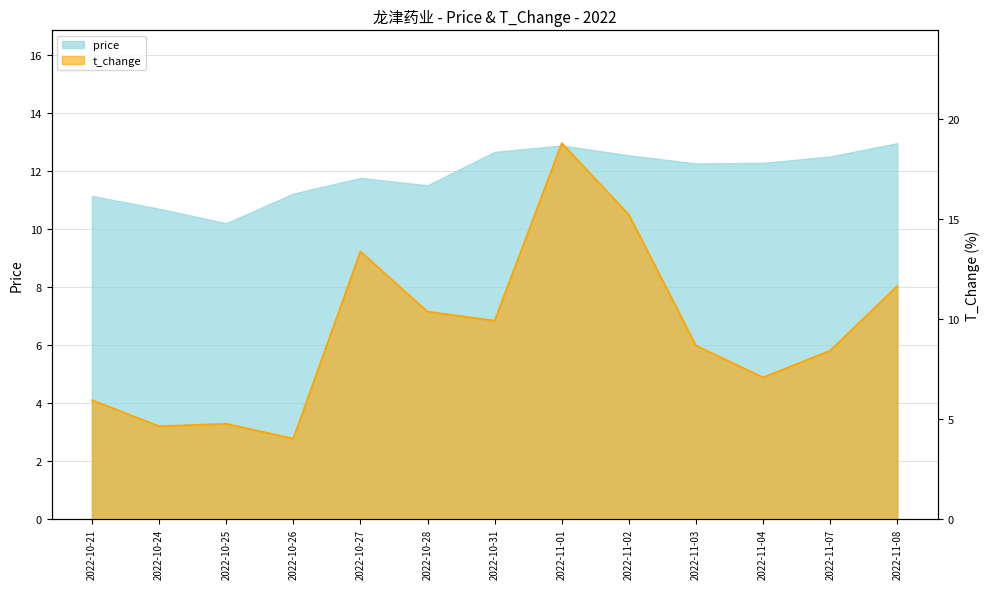

True or false: the data shows 3.4 at 2022-10-28.

False